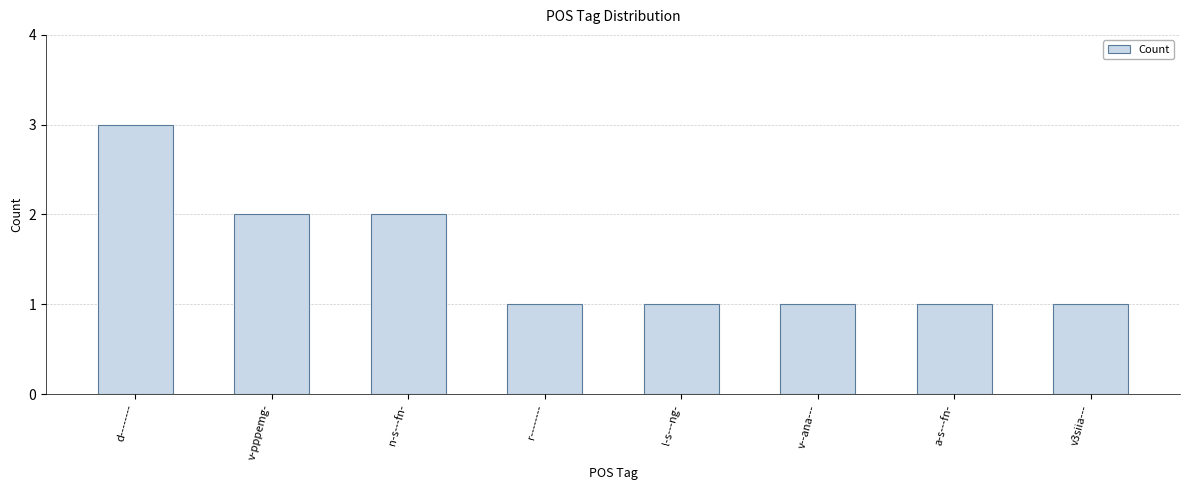

The chart shows a value of 1 at v--ana---. True or false?

True